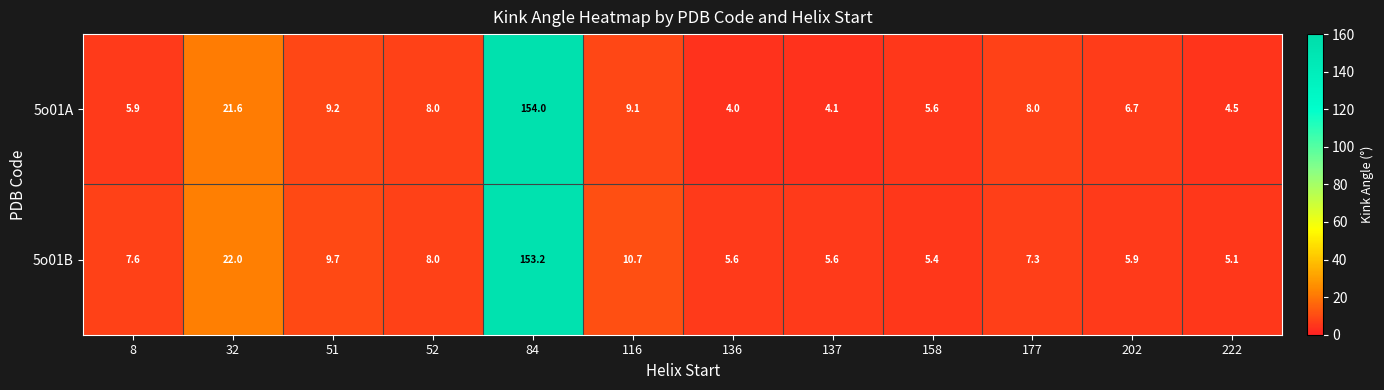

Which label corresponds to the smallest value in the chart?

136